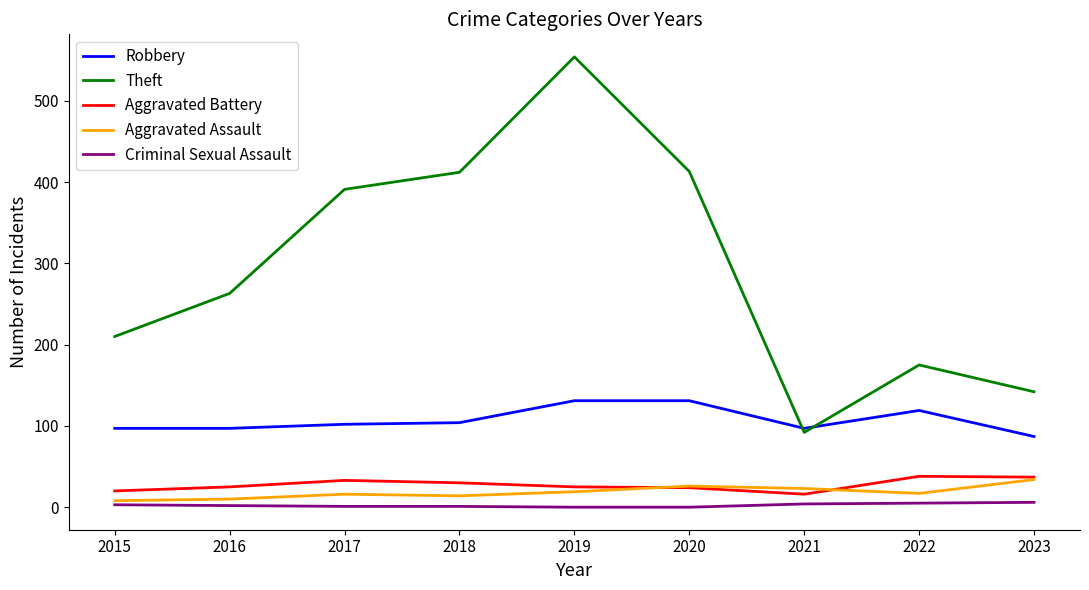

What is the difference between the maximum and minimum values in the Theft series?

462